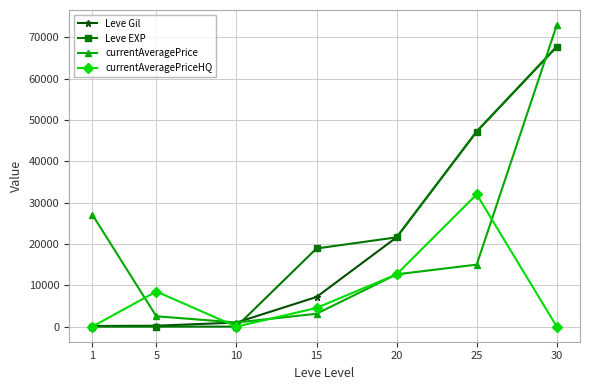

Is it true that Leve EXP equals 5737 at 20?

False